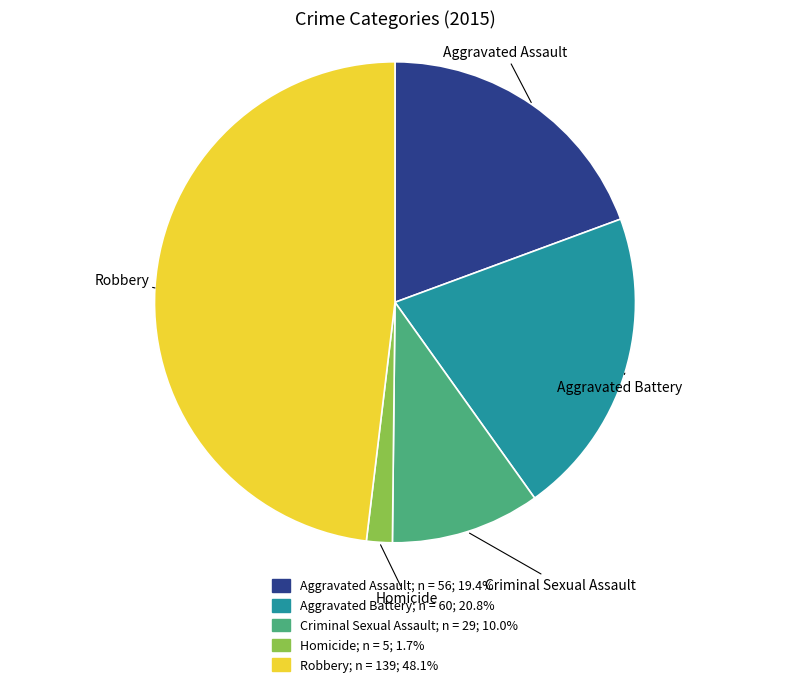

True or false: Aggravated Assault accounts for 10% of the total.

False